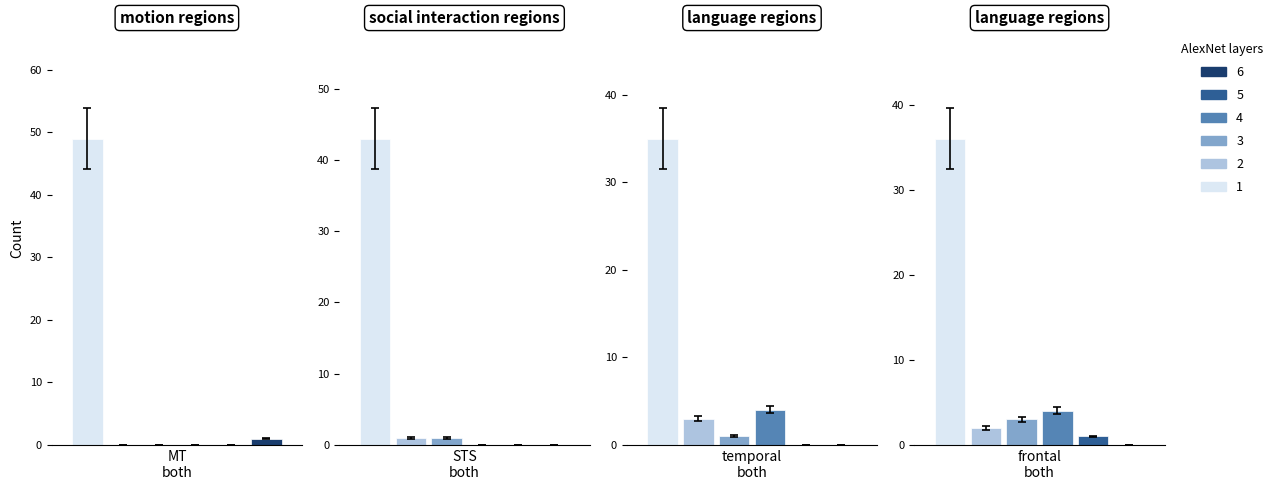

Count the Layer 4 values in the range 0 to 4.

4